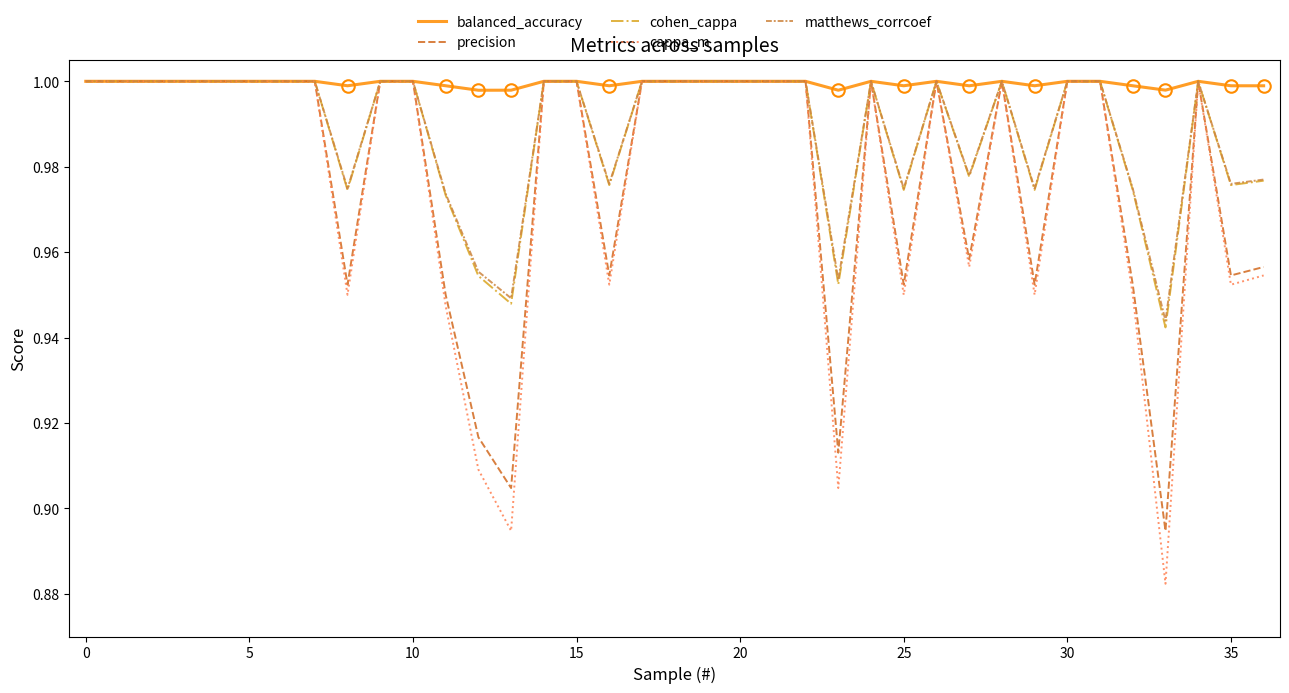

Which series has the widest spread of values?

cappa_m